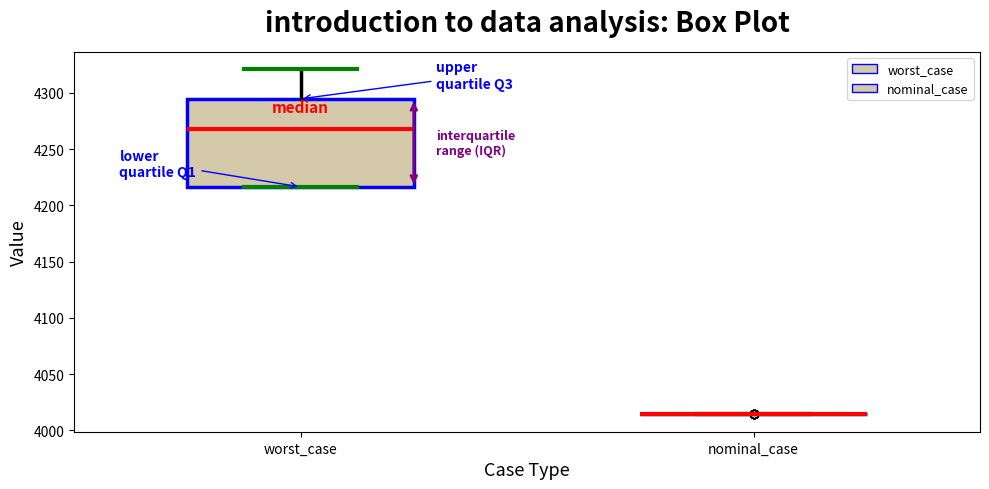

Which box is the tallest, from its lower edge to its upper edge?

worst_case